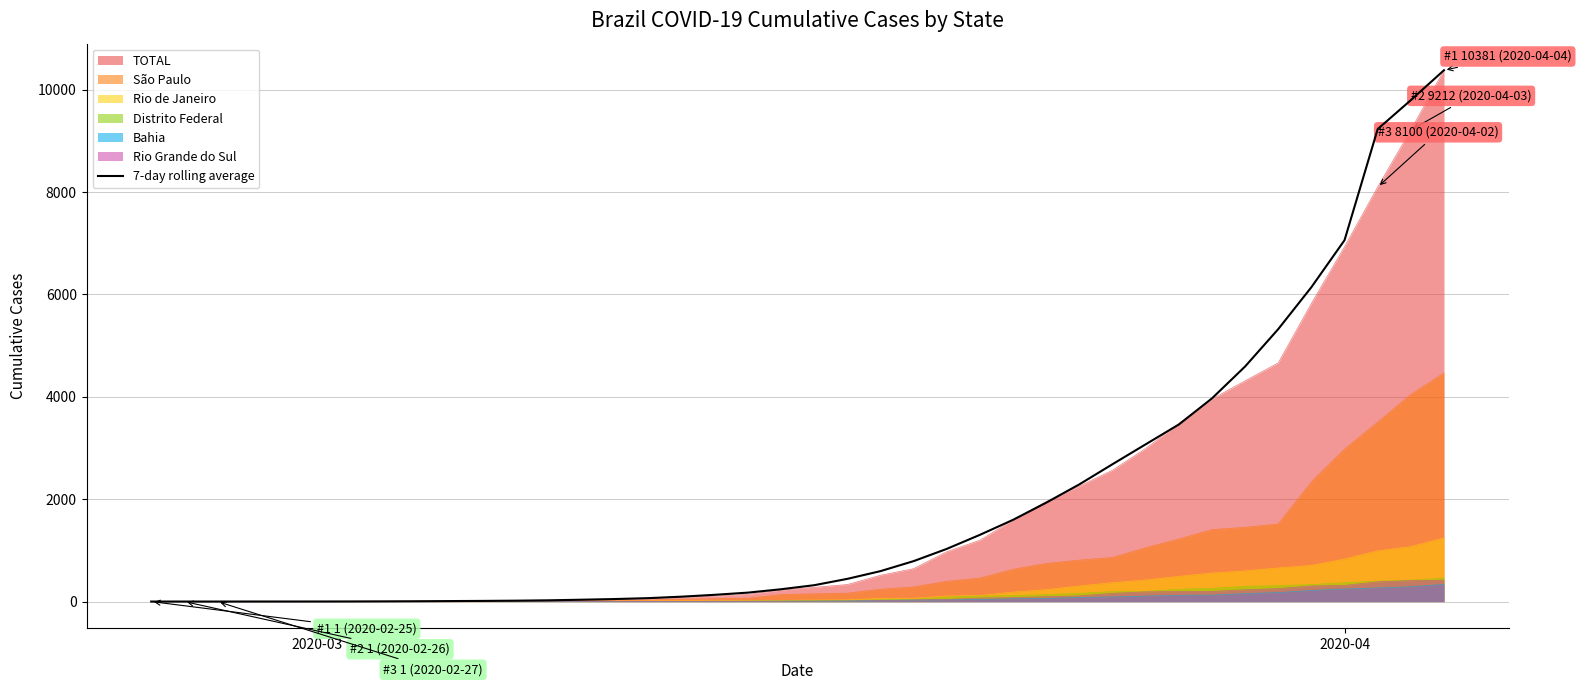

How many lines are shown in the chart?

7